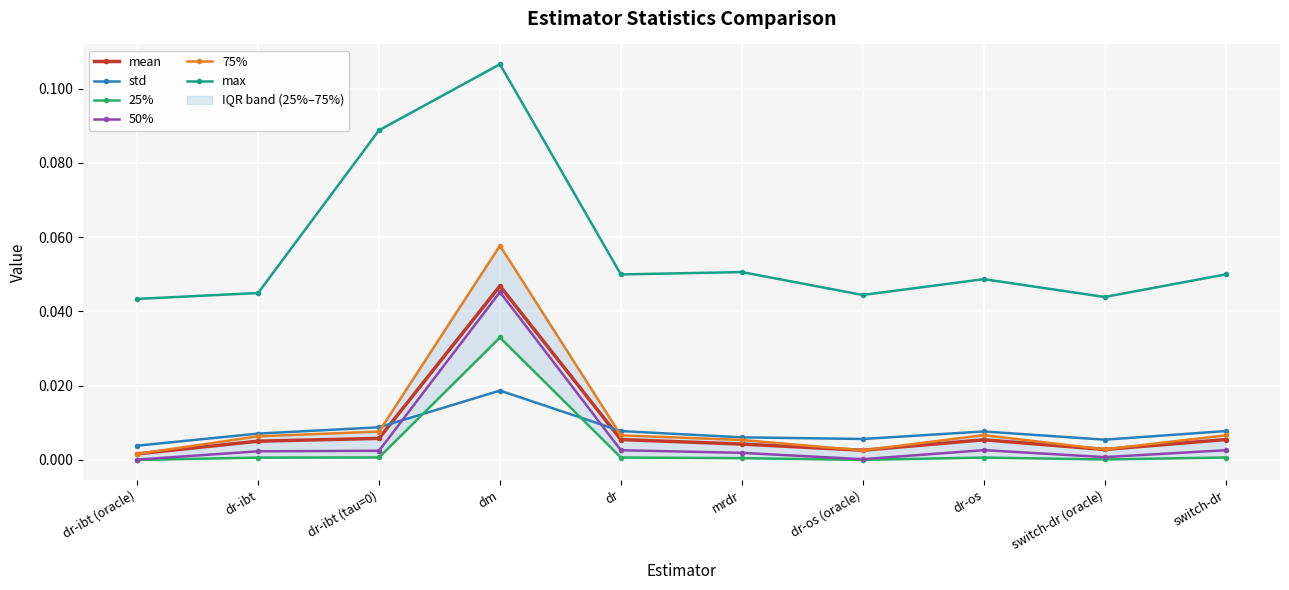

Where is the first local maximum for 50%?

dm